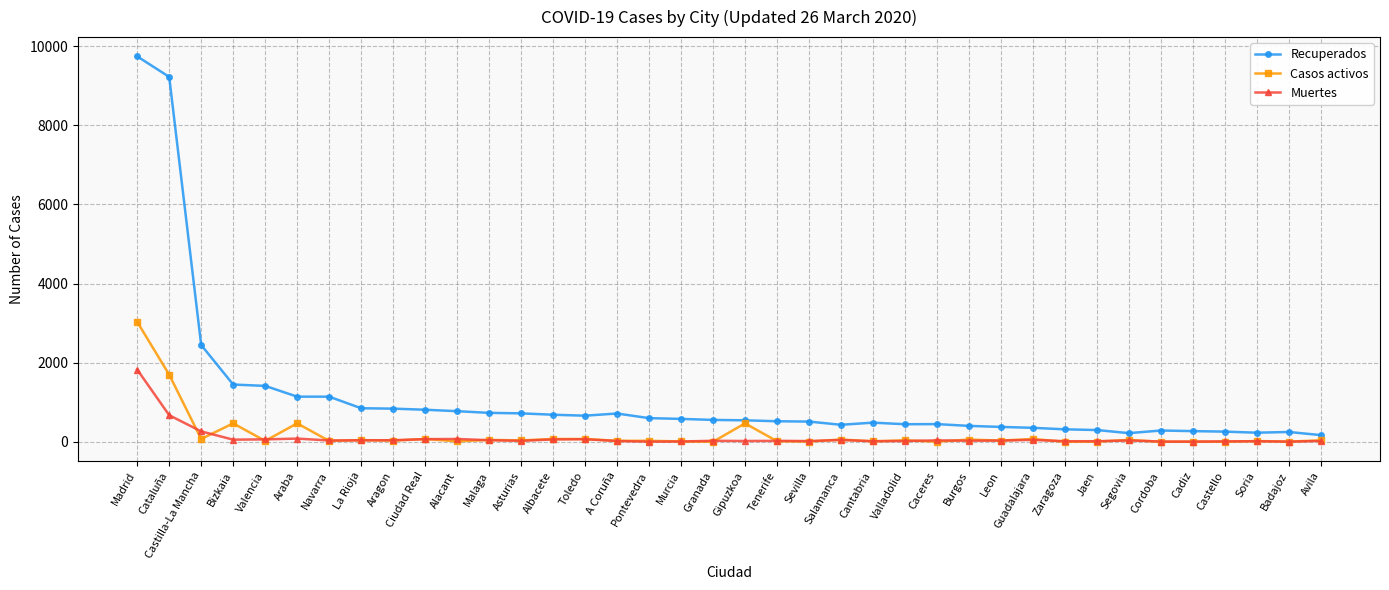

What are all the series names shown in the legend?

Recuperados, Casos activos, Muertes